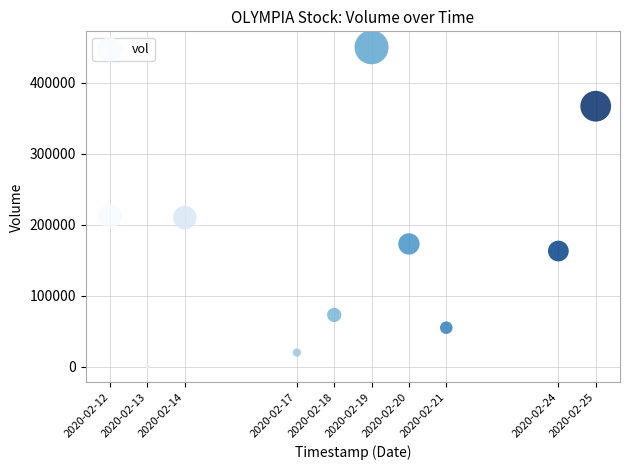

What is the range of X values (max minus min)?

1123200